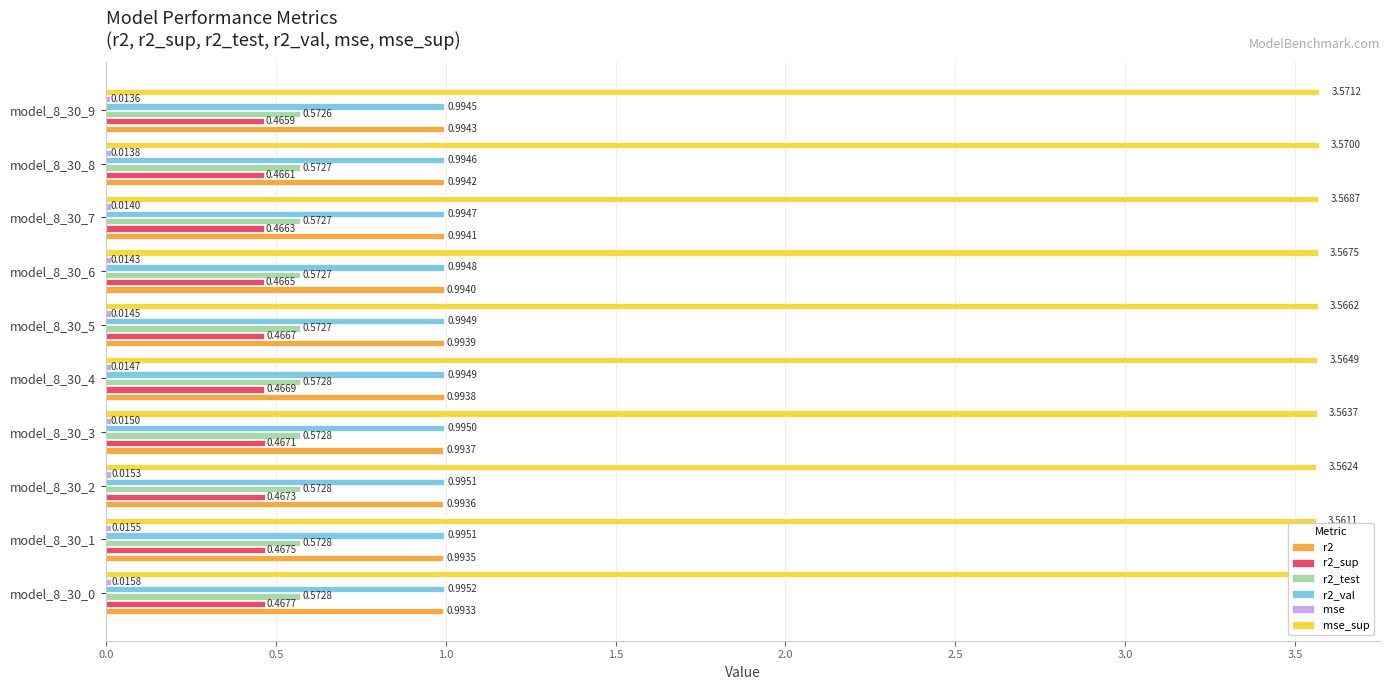

List the series in order of their peak value, lowest first.

mse, r2_sup, r2_test, r2, r2_val, mse_sup